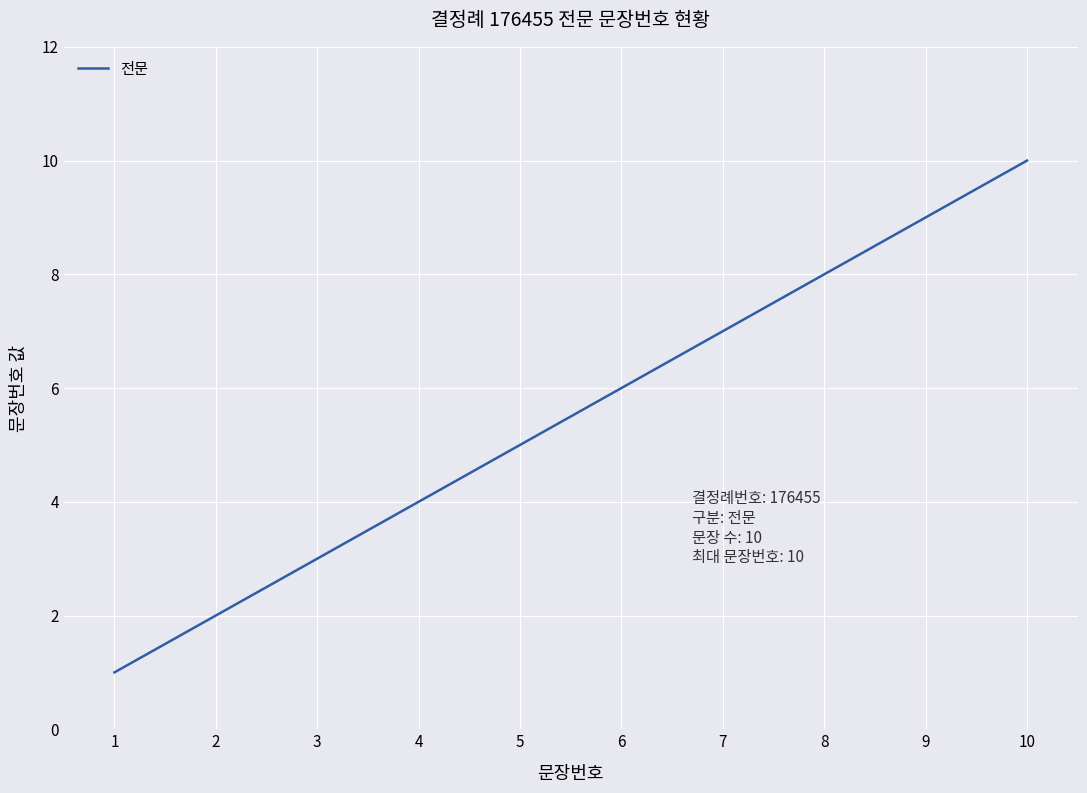

The value at 9 is 6. True or false?

False